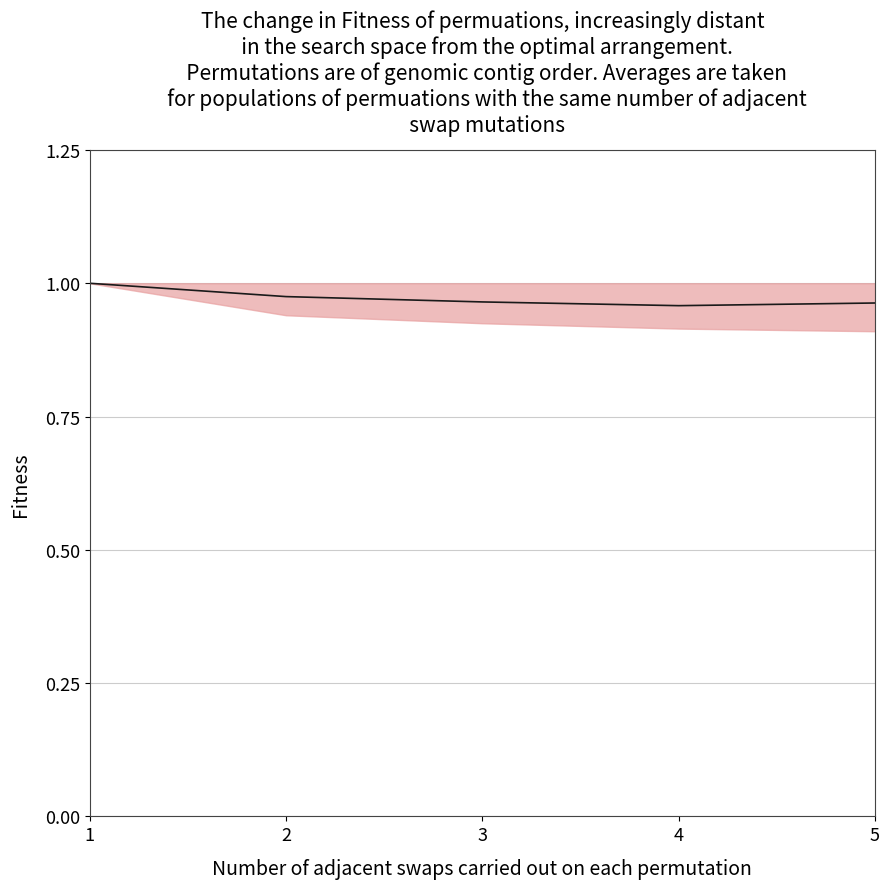

Which label corresponds to the smallest value in the chart?

4